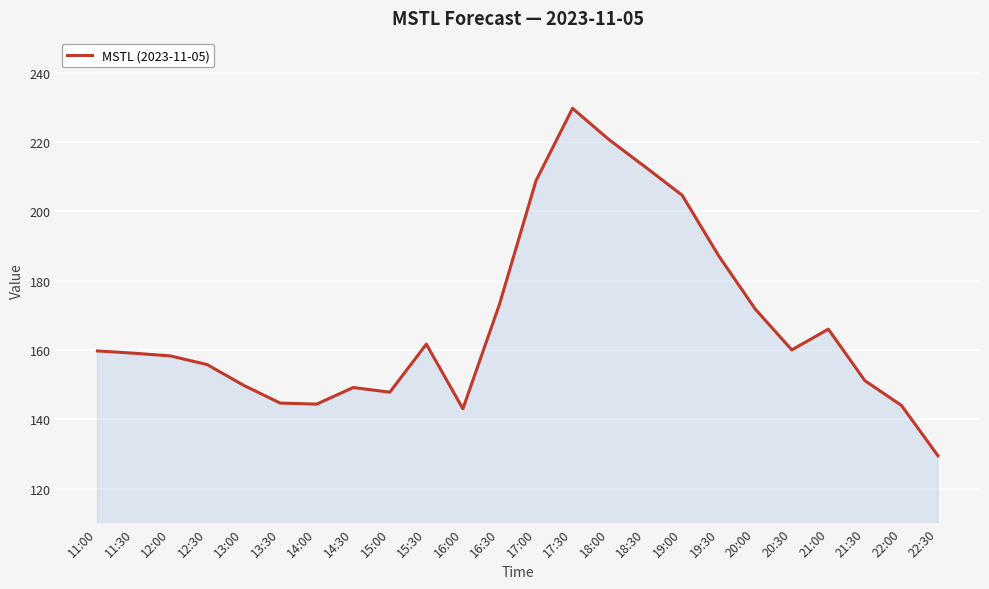

Is it true that the value at 21:30 is 151.1?

True